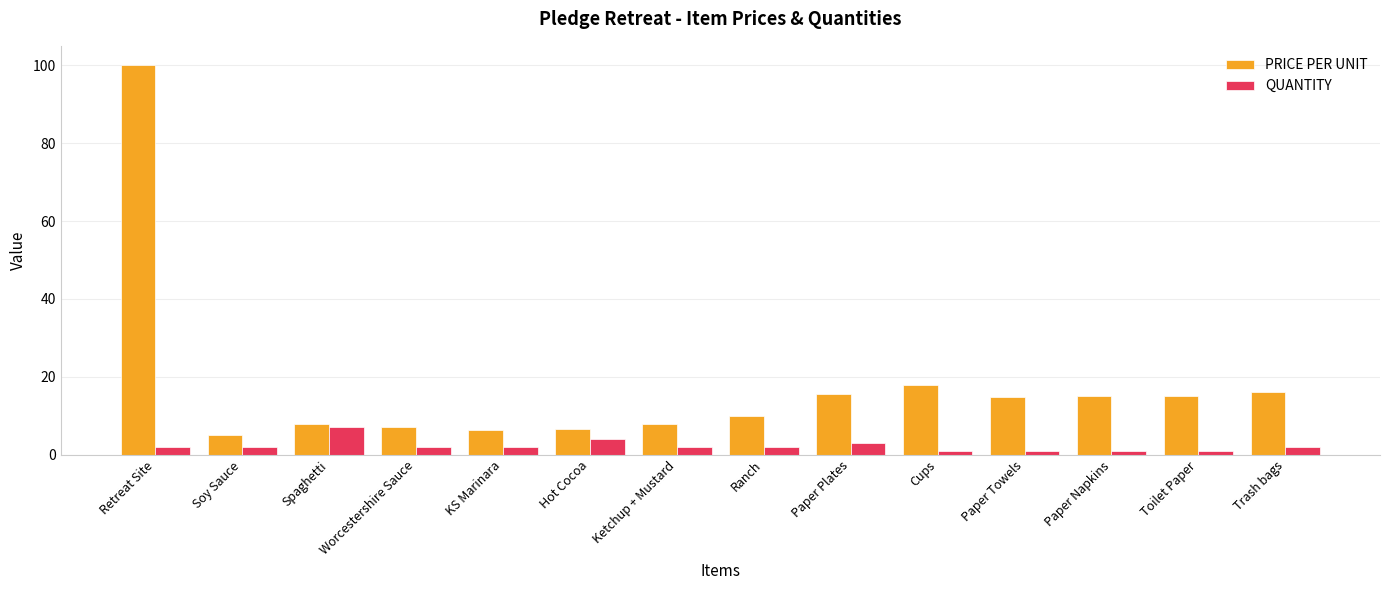

Rank the series by their average value, from highest to lowest.

PRICE PER UNIT, QUANTITY